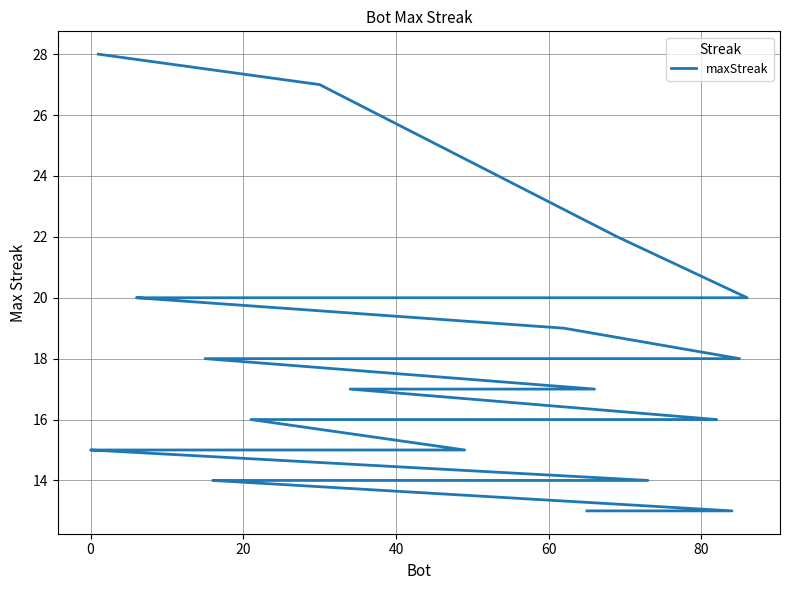

True or false: the data shows 5 at 40.

False